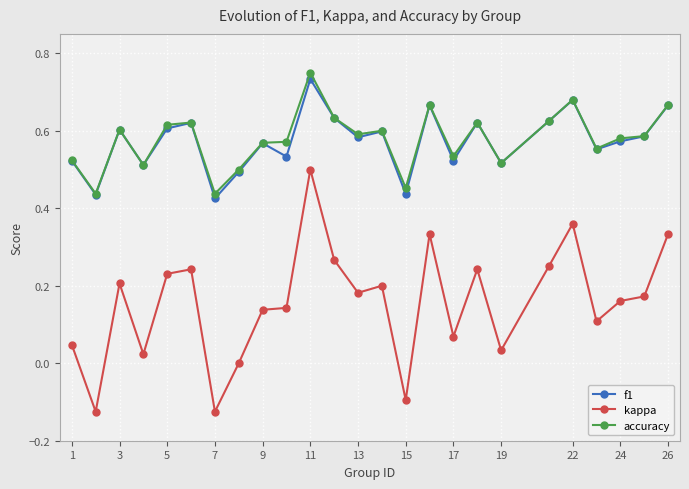

Which series has the widest spread of values?

kappa